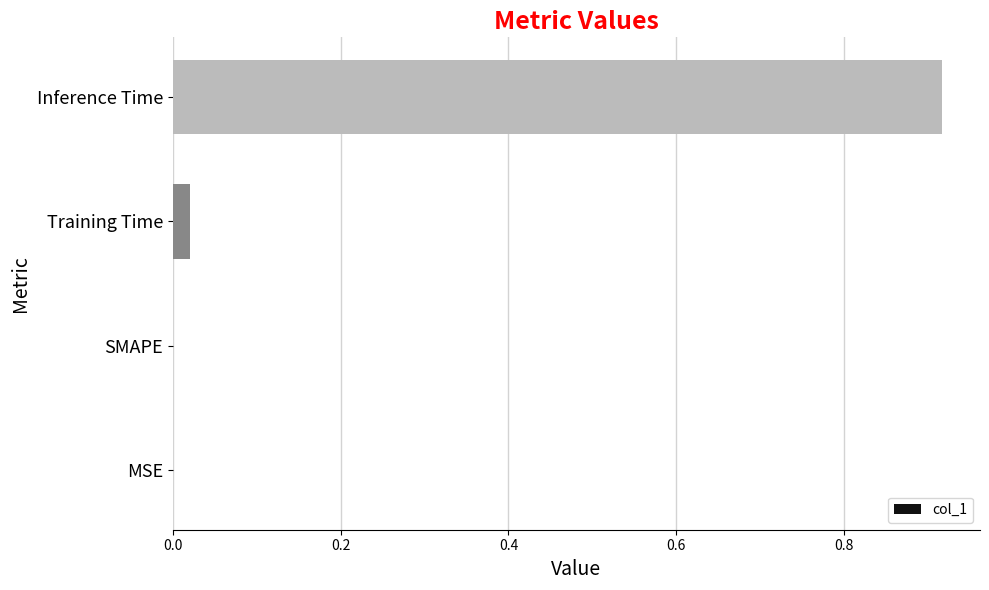

Which category has the highest value across all series?

Inference Time